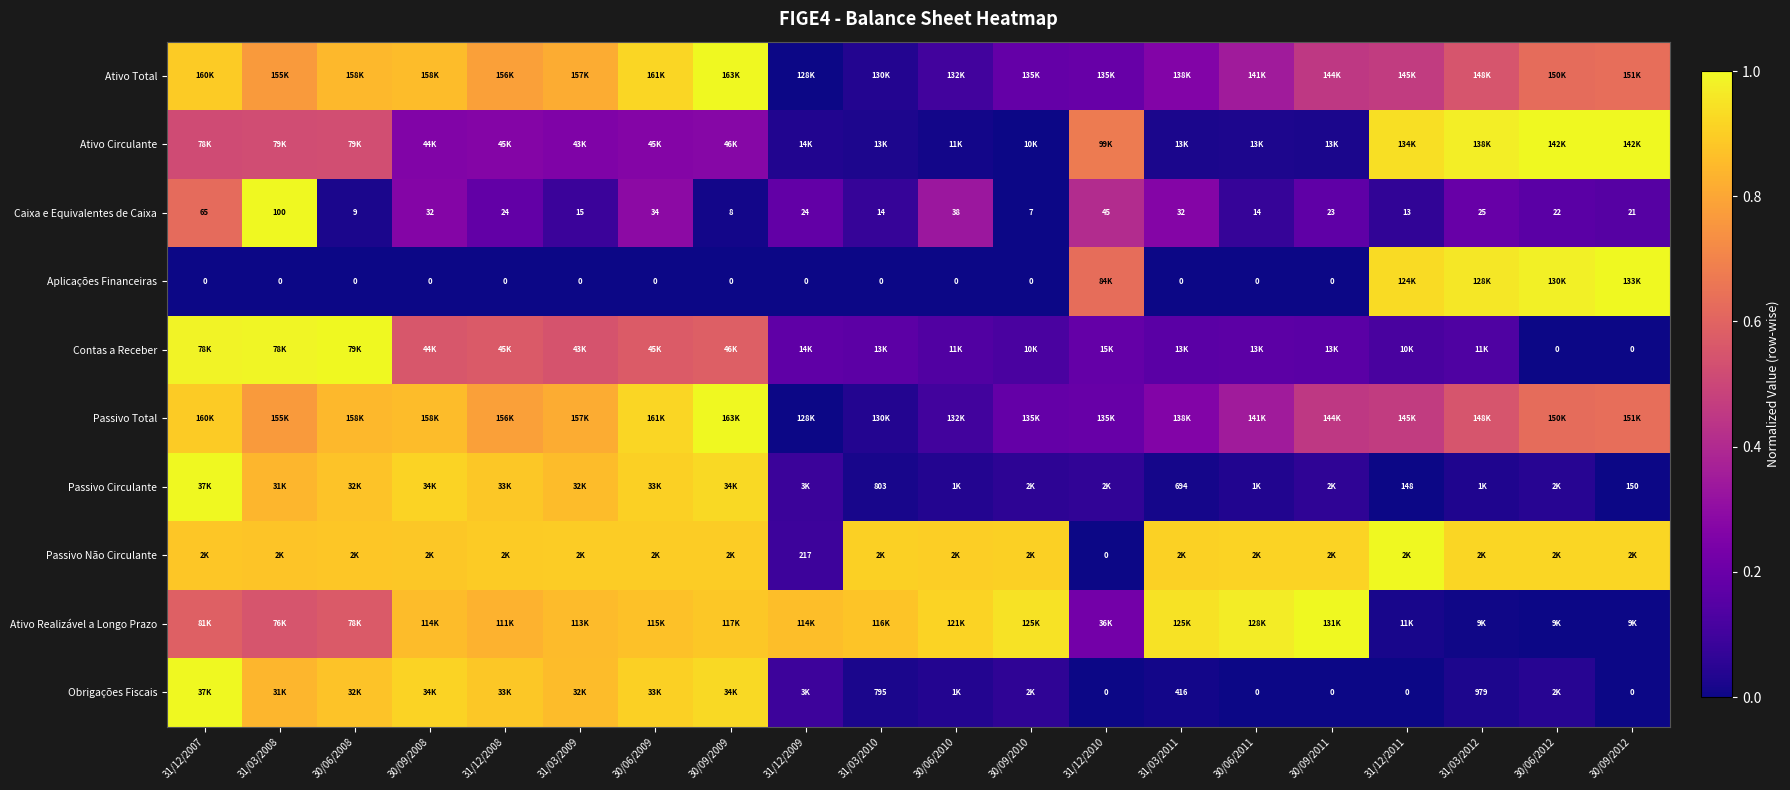

What is the maximum value shown in the chart?

1.0